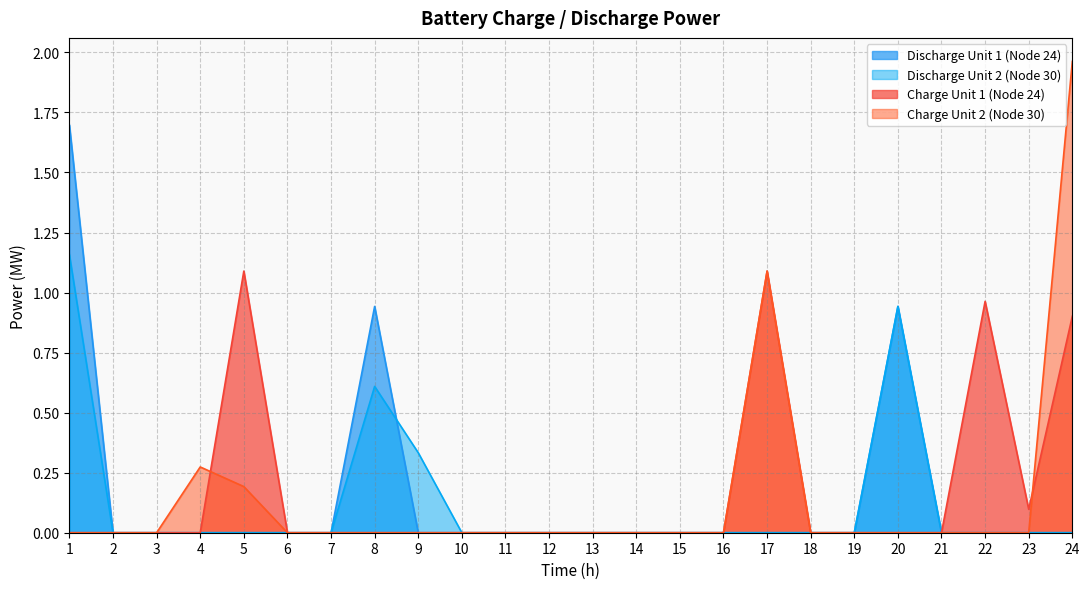

At 19, list the series in order from smallest to largest.

Discharge Unit 1 (Node 24), Discharge Unit 2 (Node 30), Charge Unit 1 (Node 24), Charge Unit 2 (Node 30)